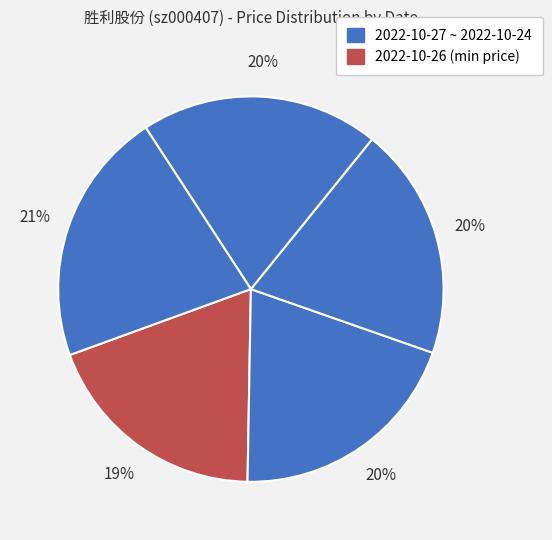

How many segments does this pie chart have?

5